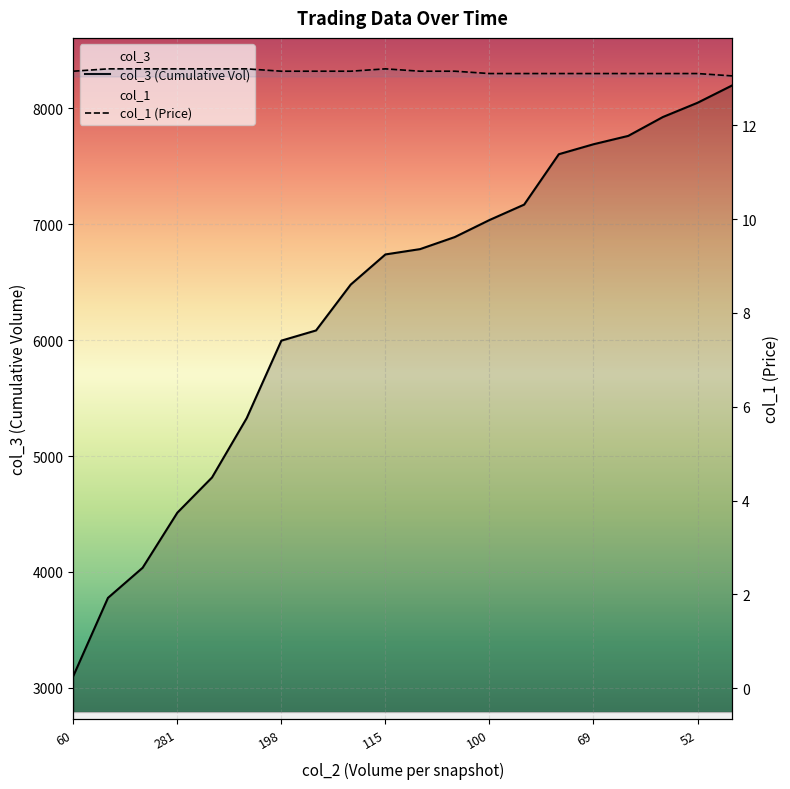

True or false: col_1 and col_3 cross at least once.

False